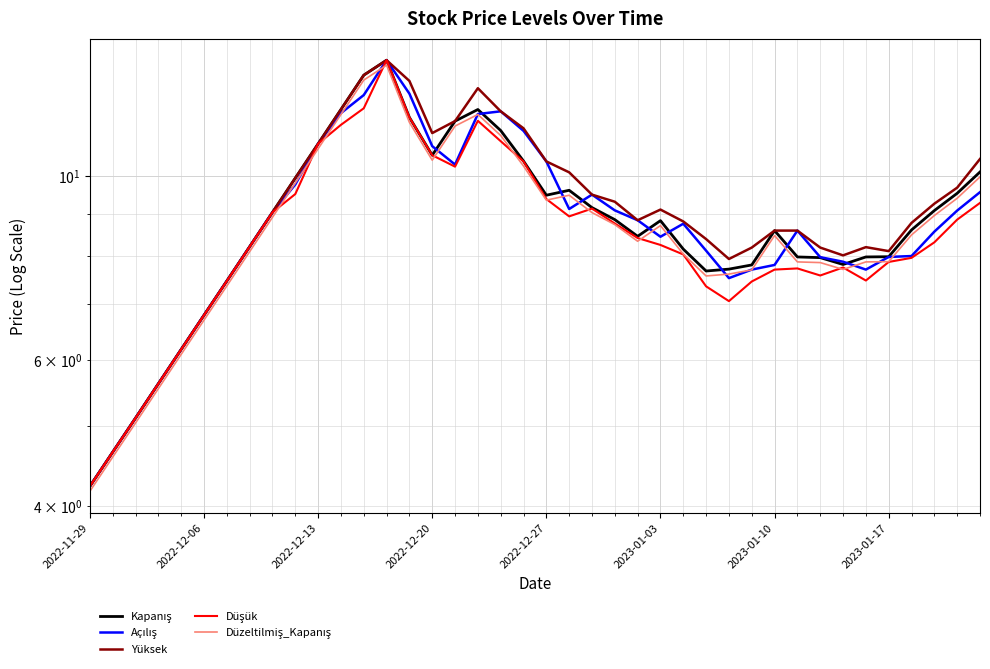

What is the approximate value of Açılış at 2022-12-20?

10.9